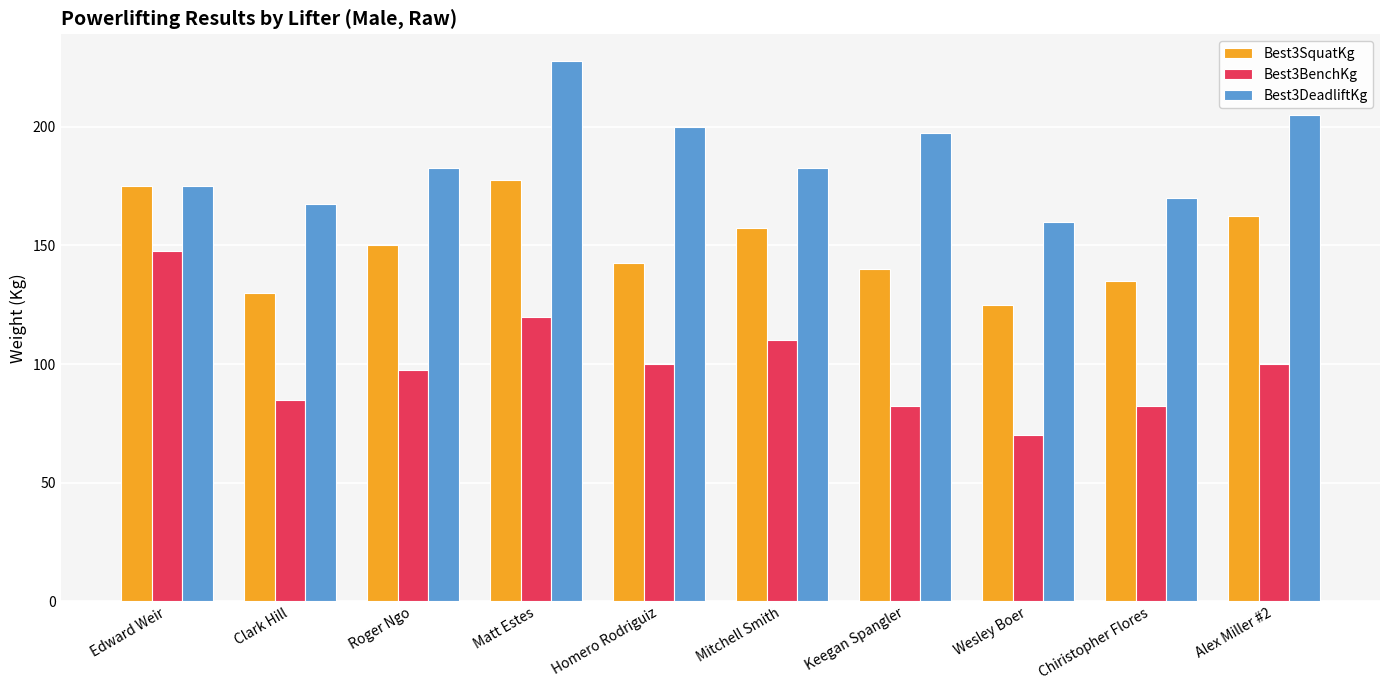

How many data points in Best3DeadliftKg are above 182?

6